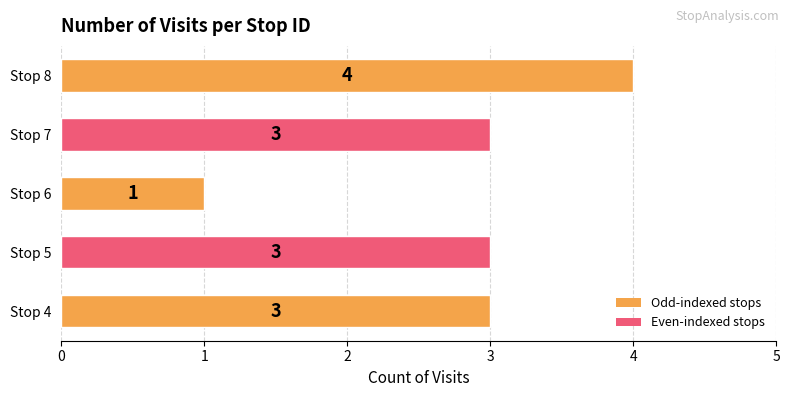

What is the greatest value displayed?

4